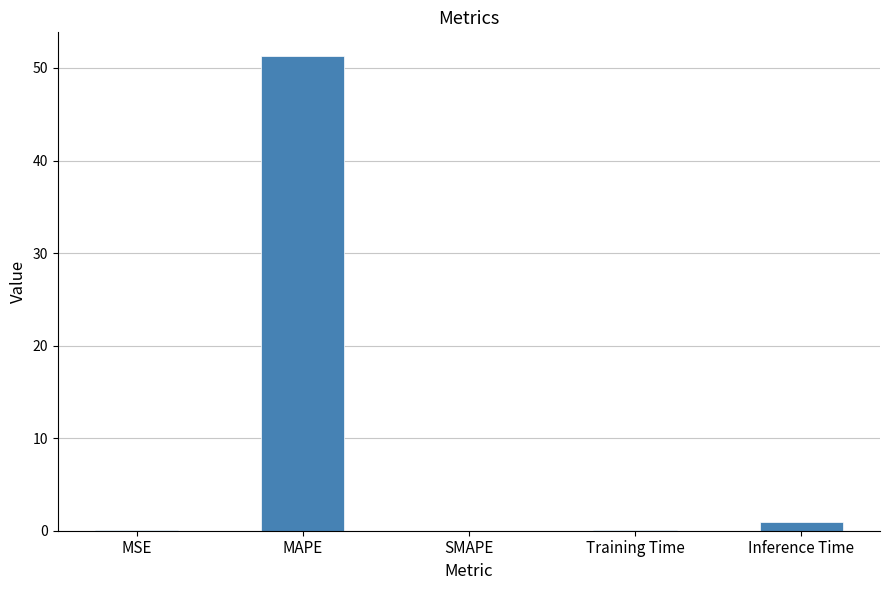

At which category does the chart reach its peak across all series?

MAPE